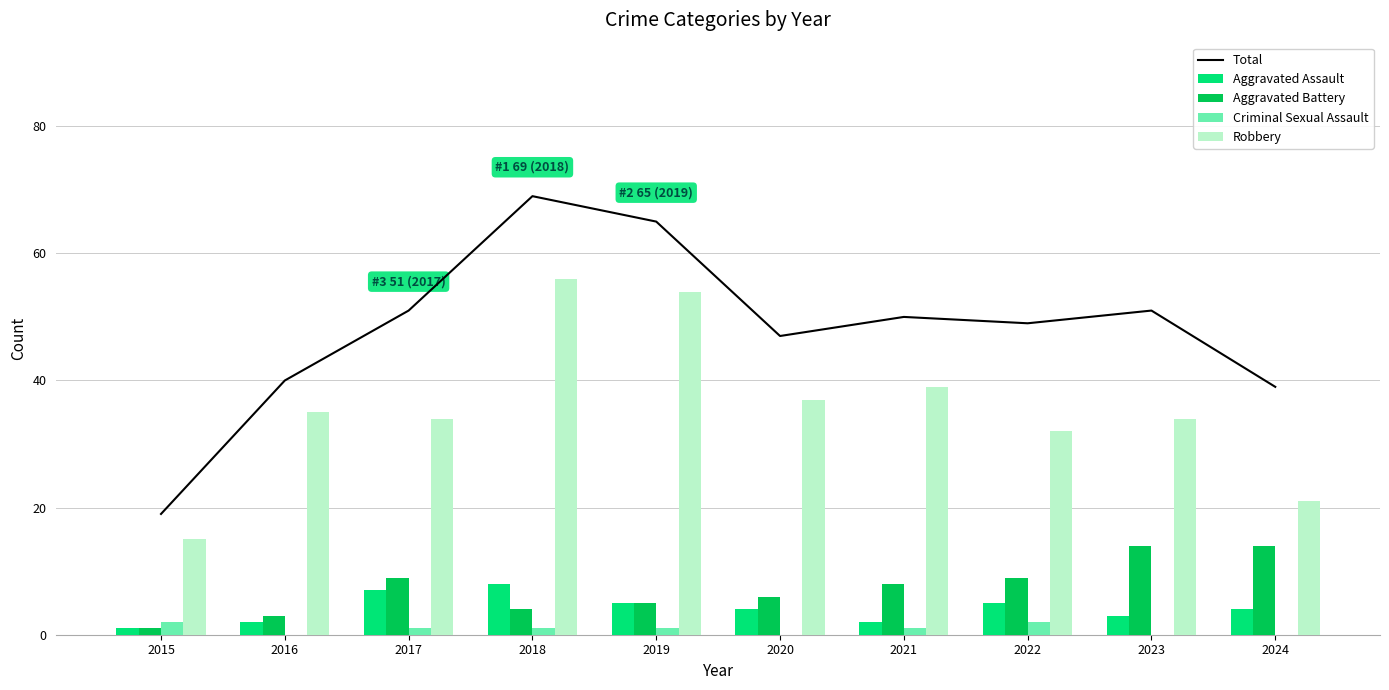

Which category has the lowest value in the Total series?

2015